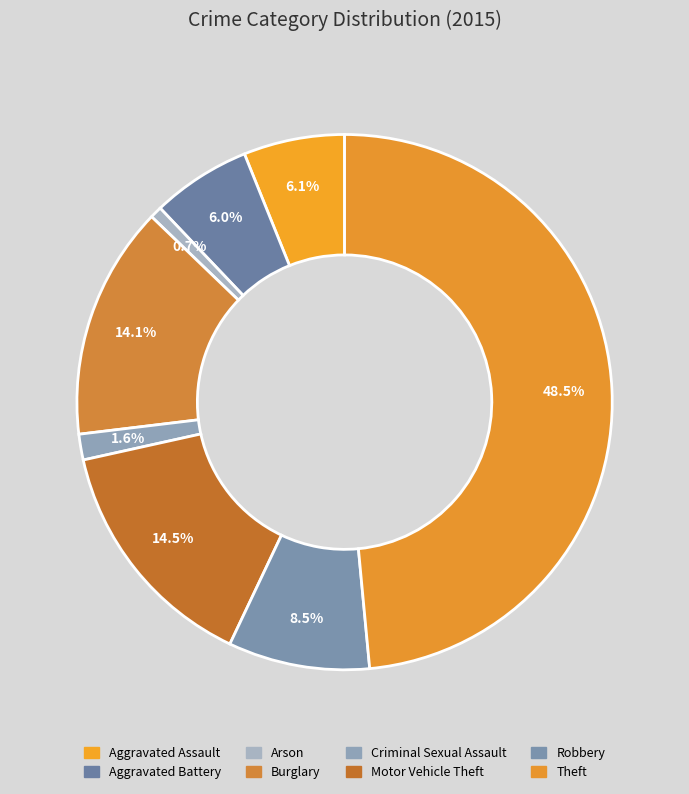

To the nearest percent, what percentage of the pie is Aggravated Battery?

6%